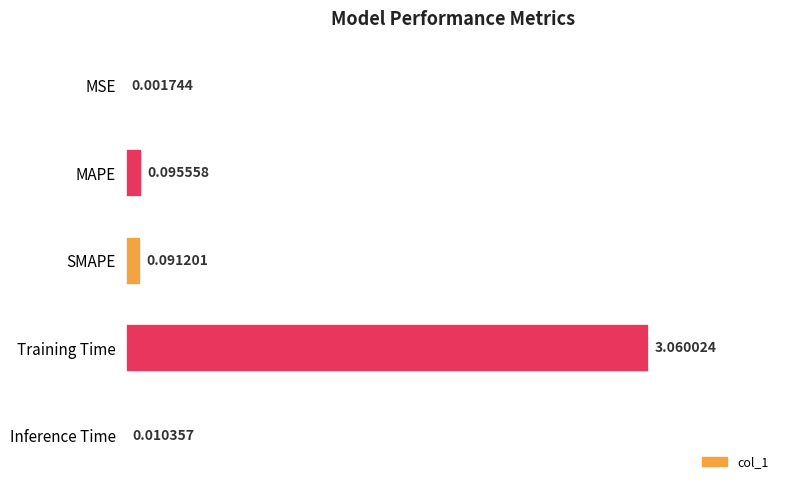

Between Inference Time and MAPE, which is larger?

MAPE